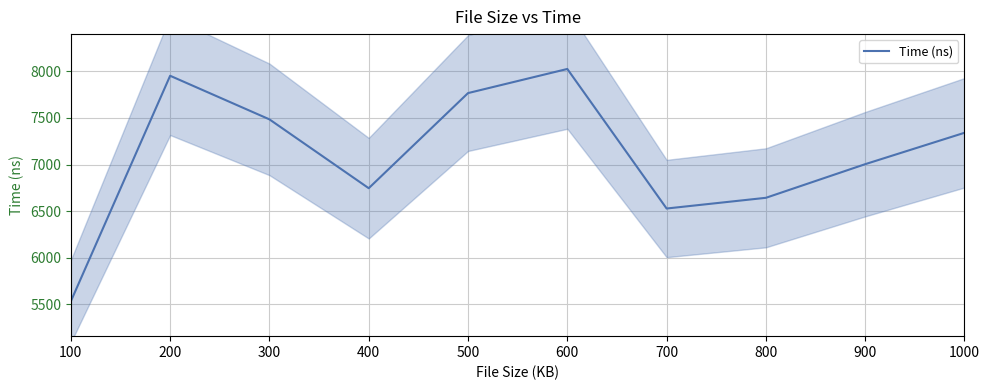

How many points are higher than both their immediate neighbors (excluding endpoints)?

2